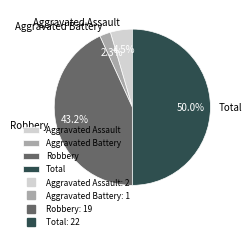

How much of the chart is everything except Aggravated Assault?

95.5%